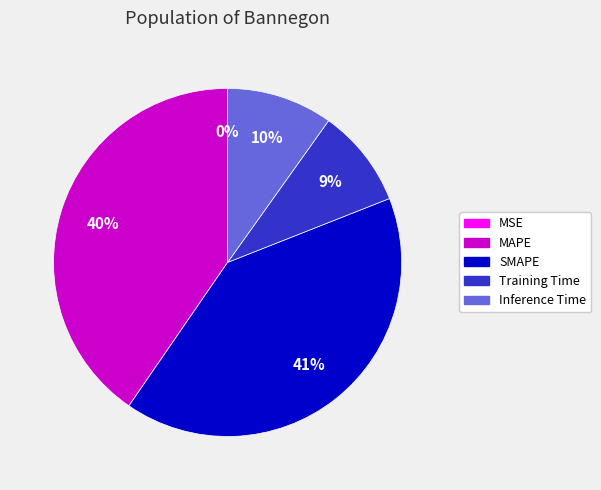

To the nearest percent, what portion does SMAPE represent?

41%